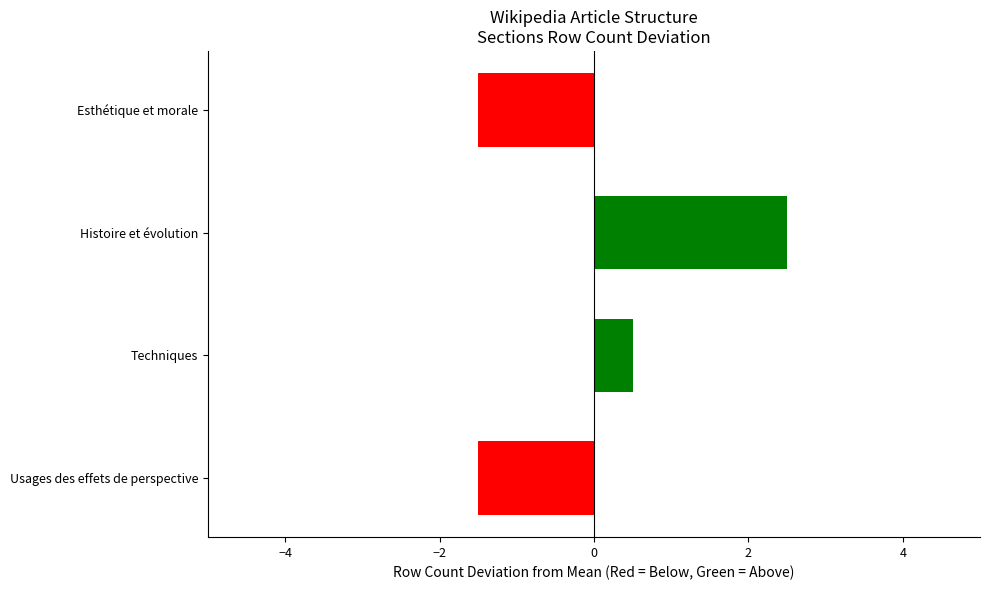

What is the difference between the second highest and minimum values?

2.0